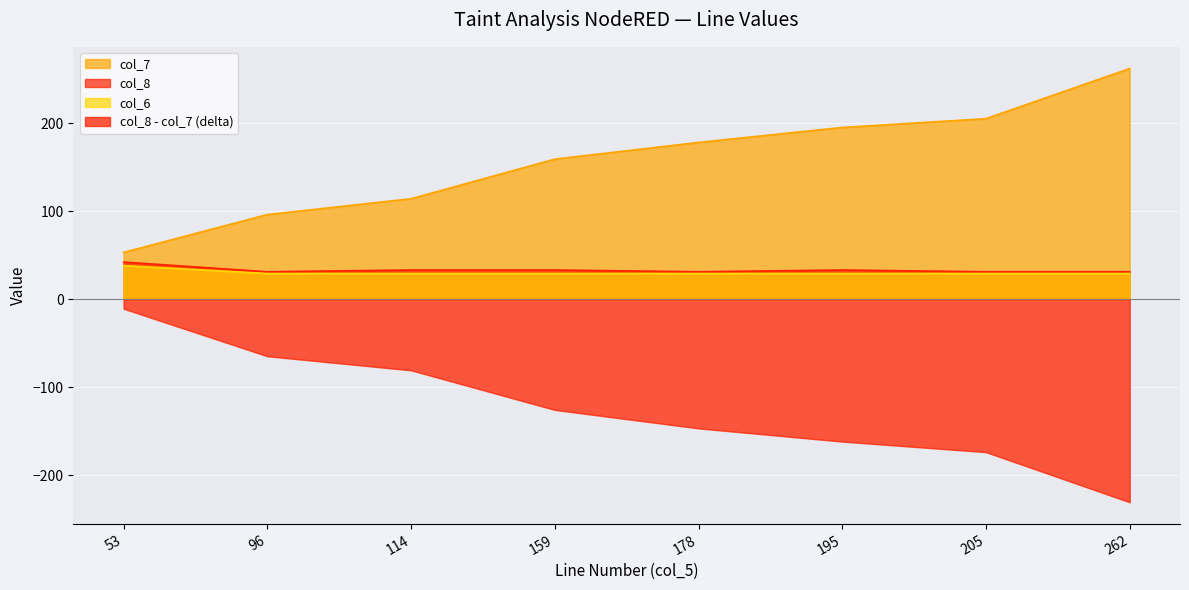

What is the value of the col_7 point at the 6th from the left?

195